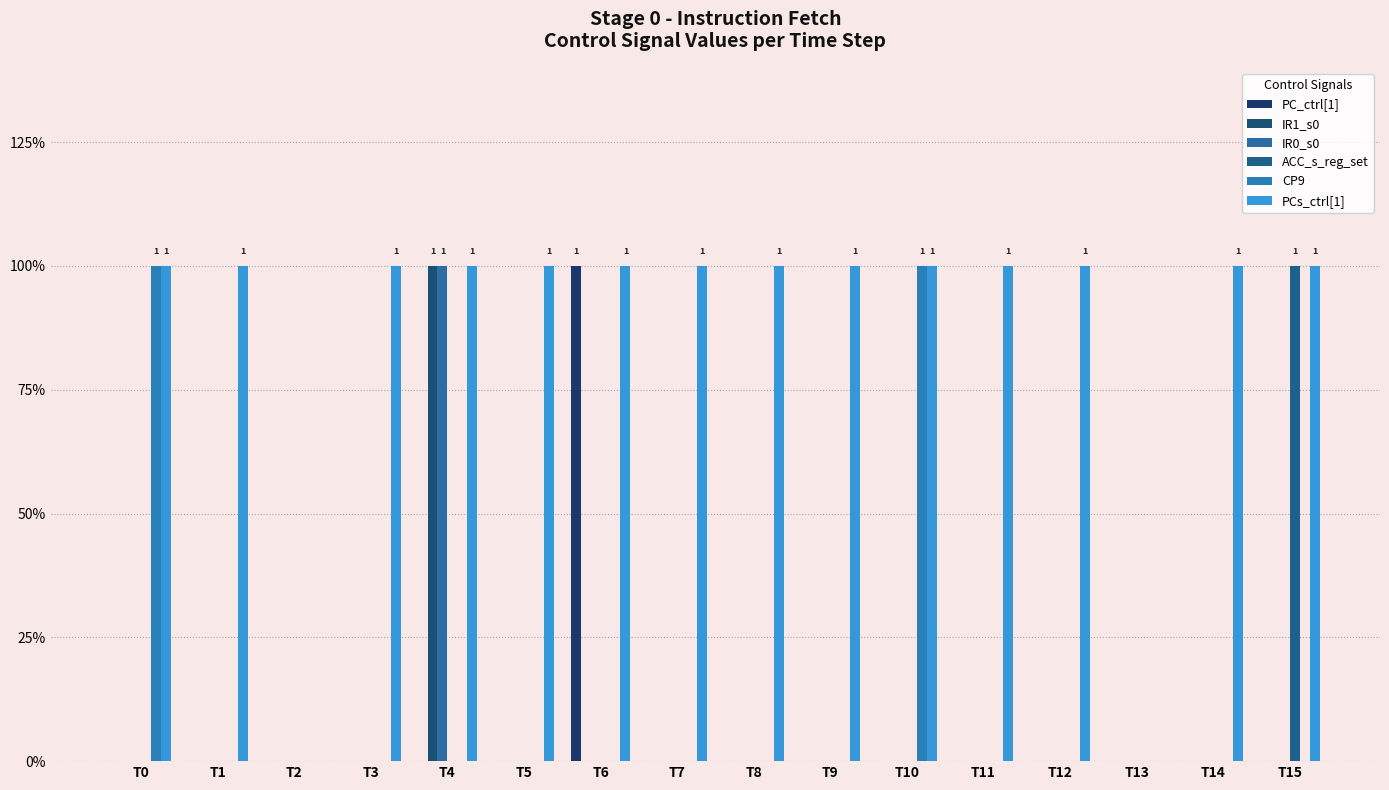

Are the bars grouped side by side (vs. stacked)?

Yes